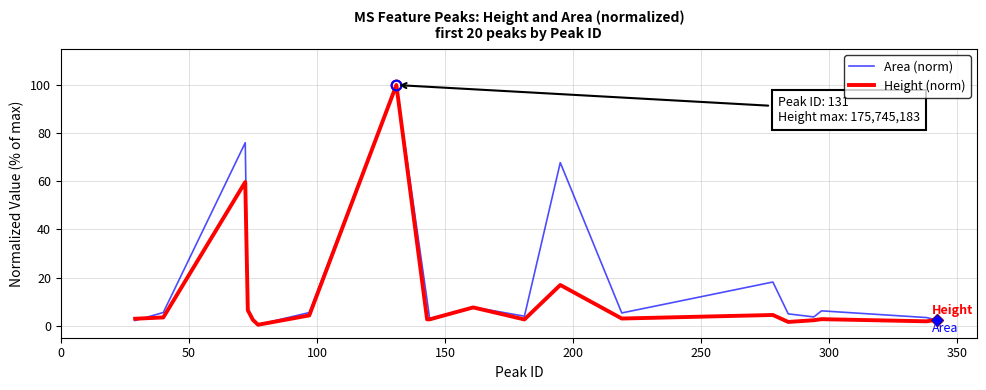

Rank the series by their average value, from lowest to highest.

Height (norm), Area (norm)